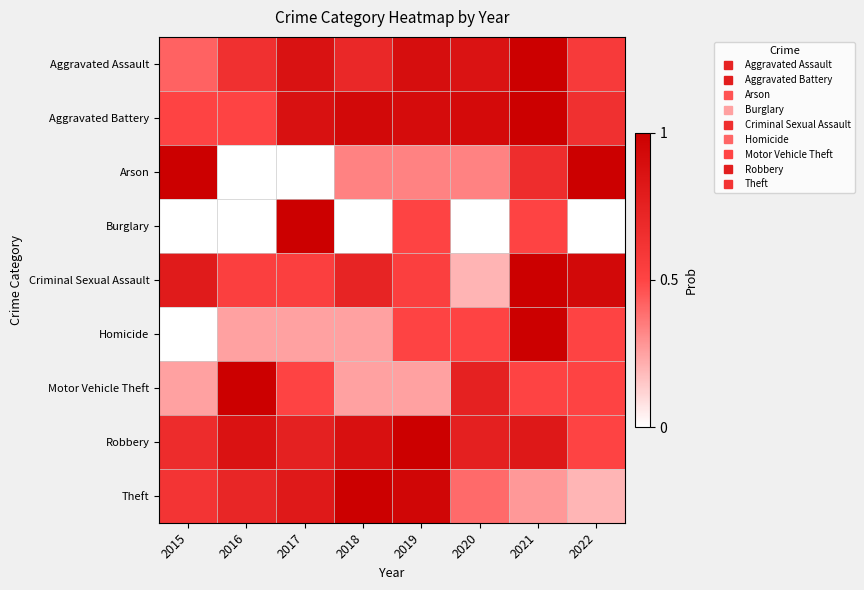

Reading left to right, list all the values displayed in this chart.

Aggravated Assault: 2015=0.4	2016=0.6	2017=0.9	2018=0.7	2019=0.9	2020=0.9	2021=1.0	2022=0.6
Aggravated Battery: 2015=0.5	2016=0.5	2017=0.9	2018=0.9	2019=0.9	2020=0.9	2021=1.0	2022=0.6
Arson: 2015=1.0	2016=0.0	2017=0.0	2018=0.3	2019=0.3	2020=0.3	2021=0.7	2022=1.0
Burglary: 2015=0.0	2016=0.0	2017=1.0	2018=0.0	2019=0.5	2020=0.0	2021=0.5	2022=0.0
Criminal Sexual Assault: 2015=0.8	2016=0.5	2017=0.5	2018=0.7	2019=0.5	2020=0.2	2021=1.0	2022=0.9
Homicide: 2015=0.0	2016=0.2	2017=0.2	2018=0.2	2019=0.5	2020=0.5	2021=1.0	2022=0.5
Motor Vehicle Theft: 2015=0.2	2016=1.0	2017=0.5	2018=0.2	2019=0.2	2020=0.8	2021=0.5	2022=0.5
Robbery: 2015=0.7	2016=0.9	2017=0.8	2018=0.9	2019=1.0	2020=0.8	2021=0.8	2022=0.5
Theft: 2015=0.6	2016=0.7	2017=0.8	2018=1.0	2019=1.0	2020=0.4	2021=0.3	2022=0.2